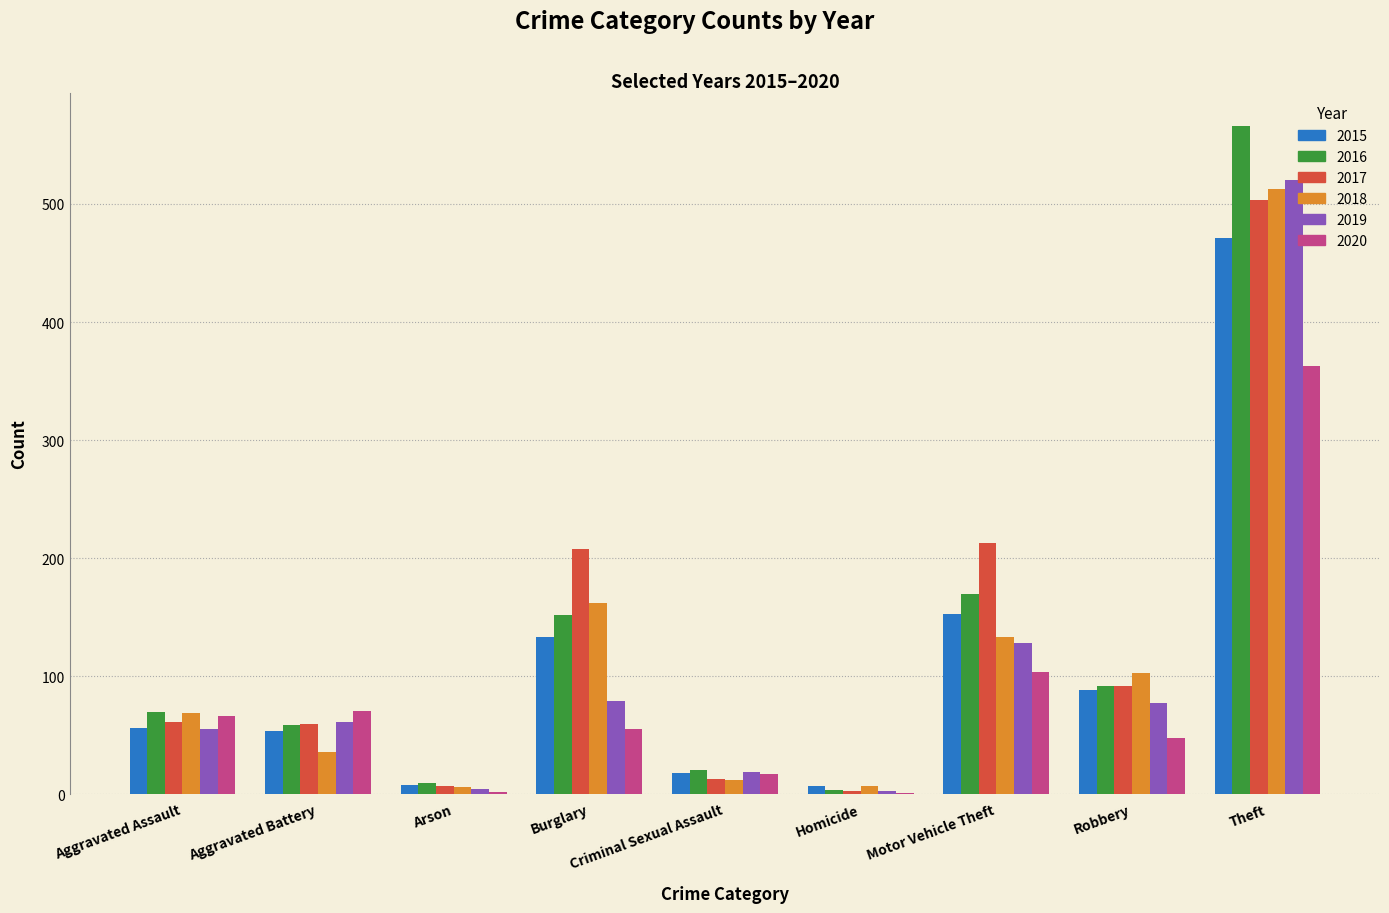

Is the value of 2019 at Burglary greater than the value of 2016 at Robbery?

No